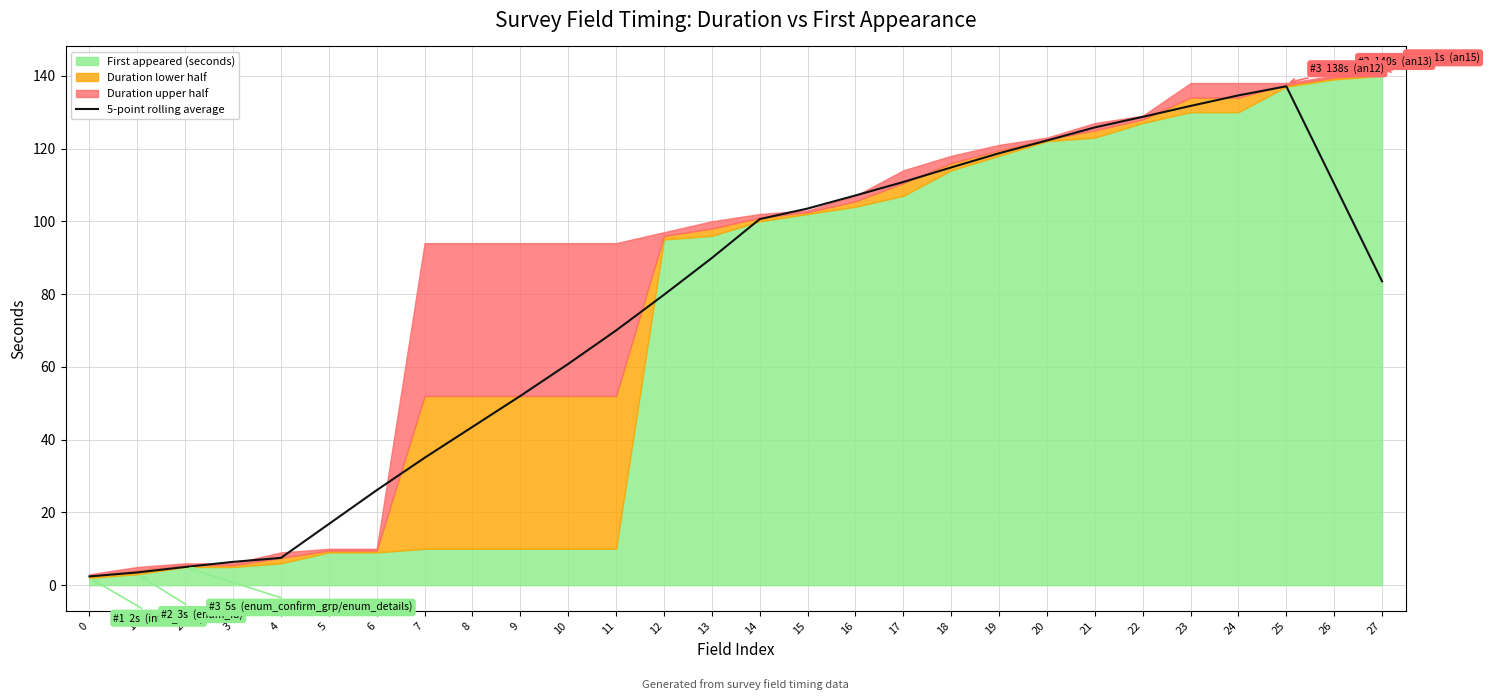

What is the difference between the second highest and minimum values?

132.2